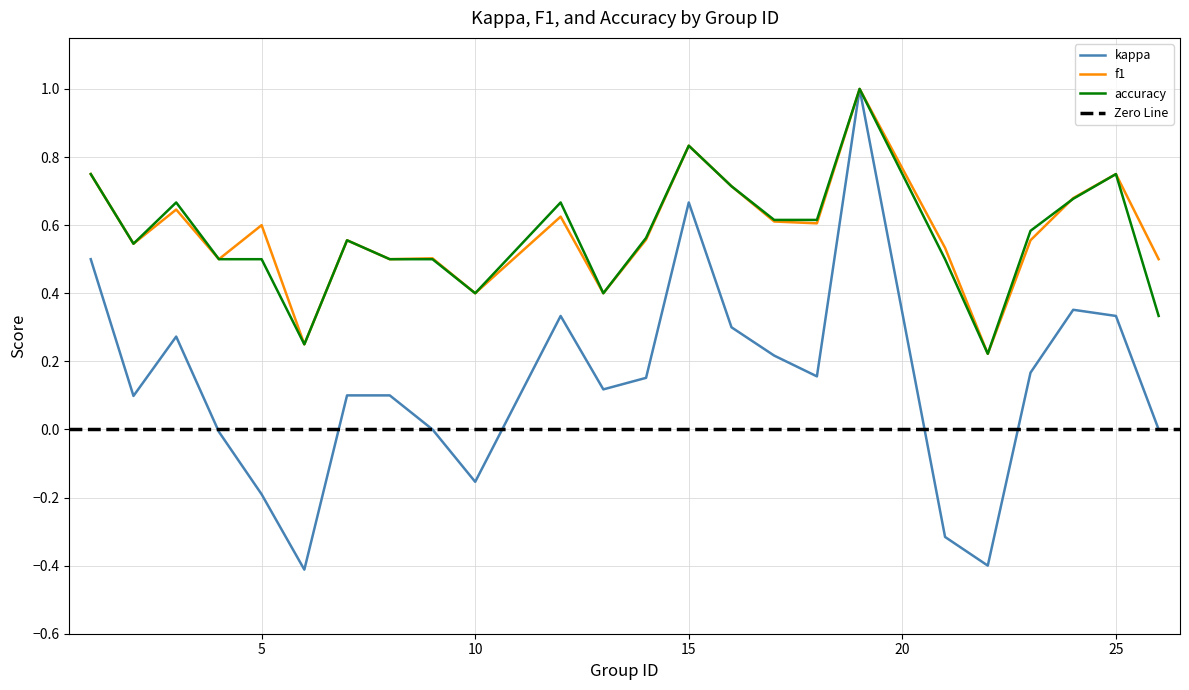

What is the average value of the kappa series?

0.1